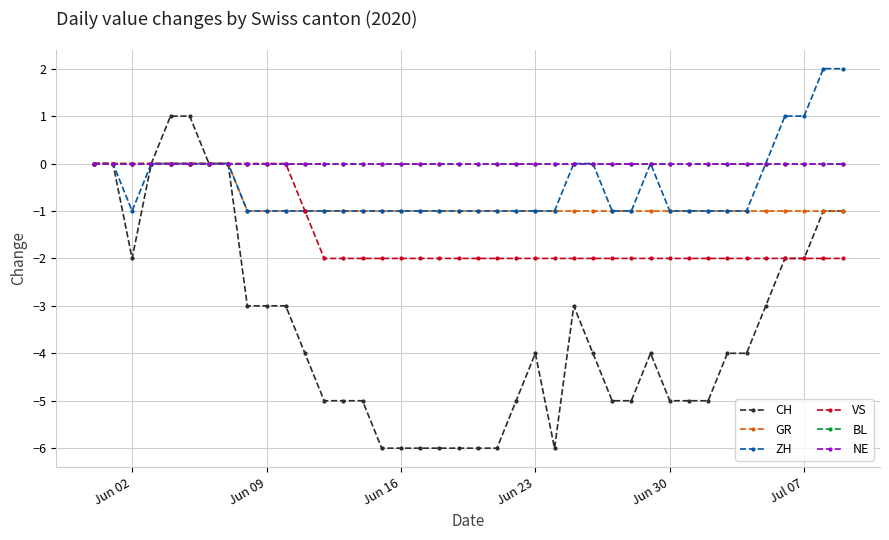

Which series has the largest total across all categories?

BL